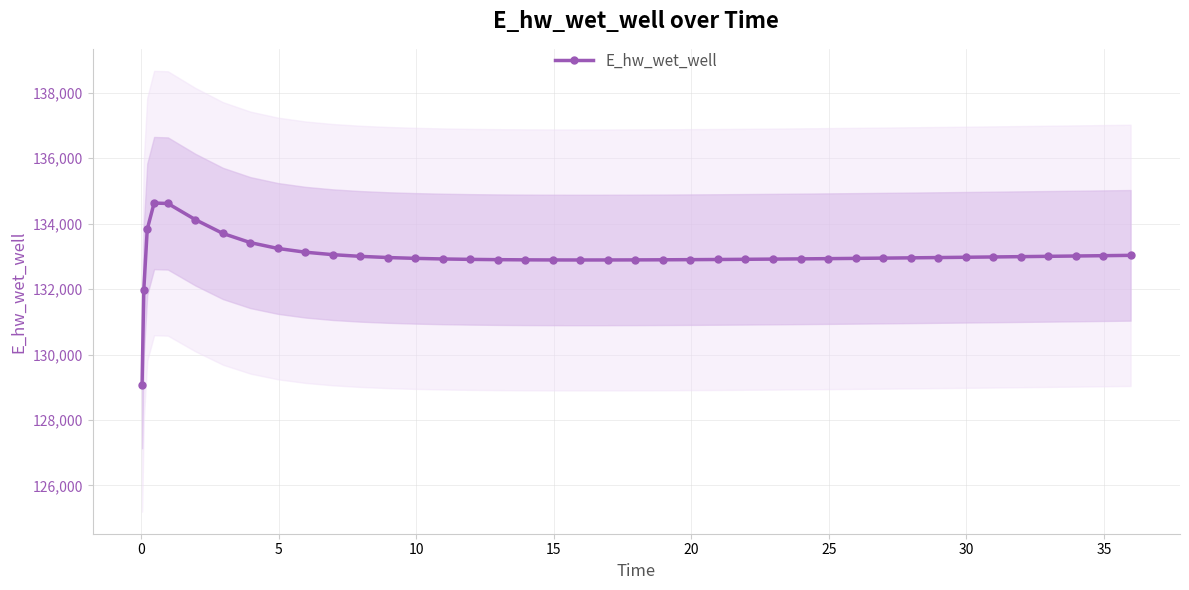

What is the minimum value shown in the chart?

129070.3